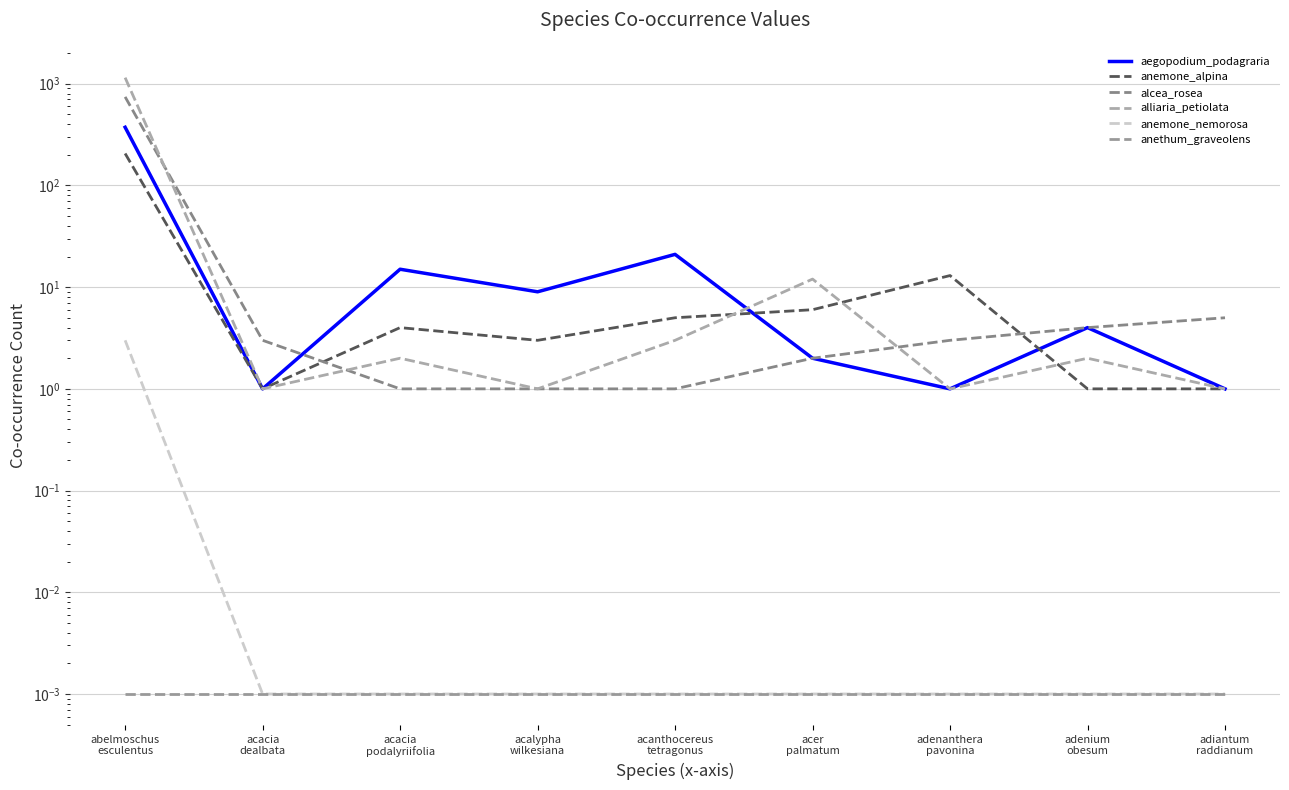

Where is the first local minimum for aegopodium_podagraria?

acacia
dealbata